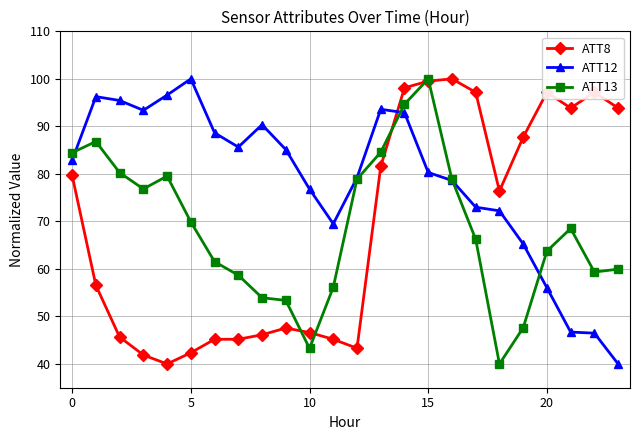

True or false: ATT8 has more than 2 points higher than both neighbors.

True